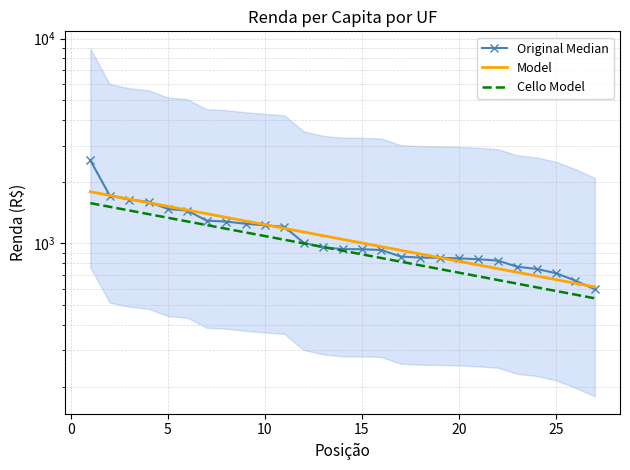

What is the greatest value displayed?

2548